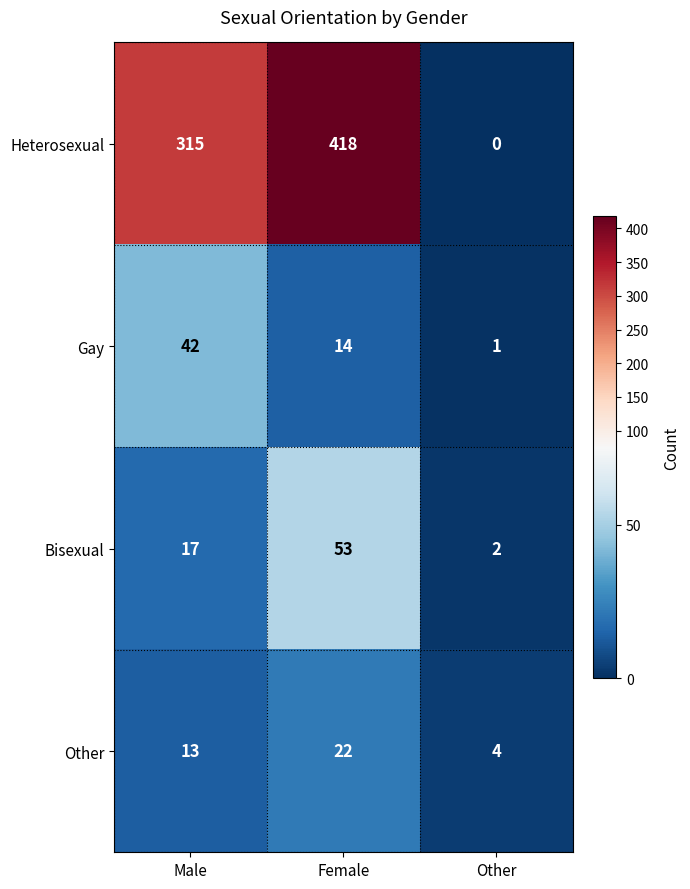

What is the maximum value shown in the chart?

418